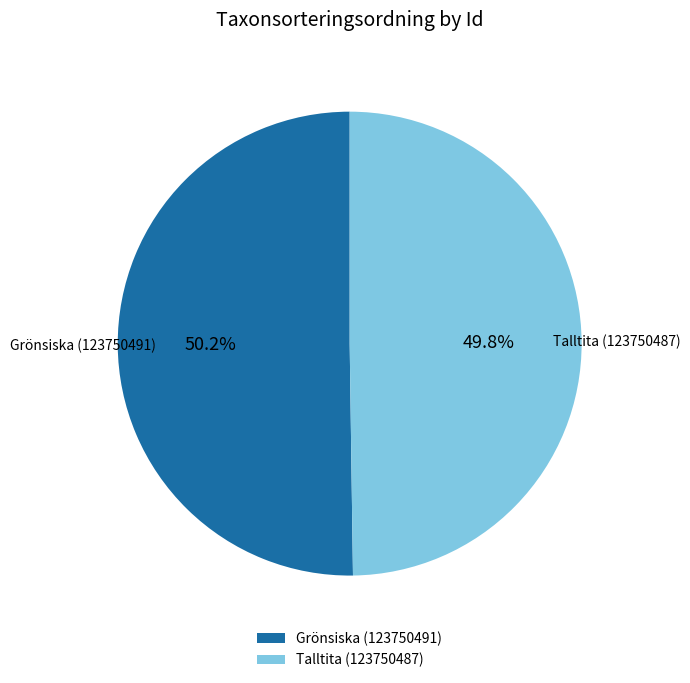

Is there a majority slice in this chart?

Yes